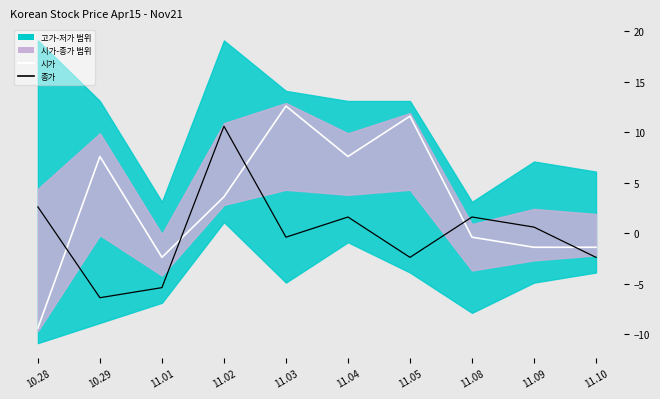

Is it true that 종가 equals 2.4 at 11.08?

False